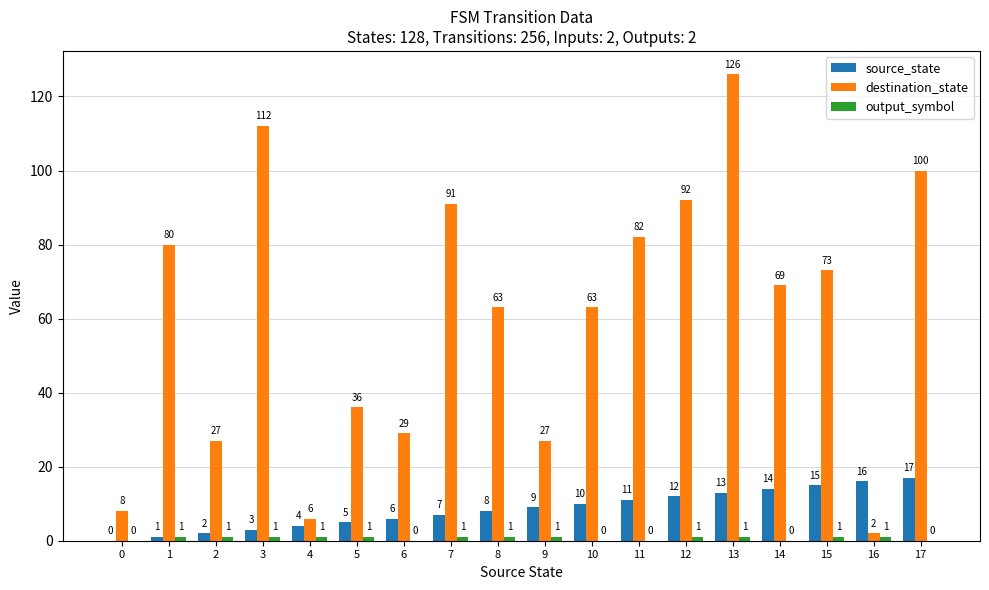

Which category has the highest value in the source_state series?

17